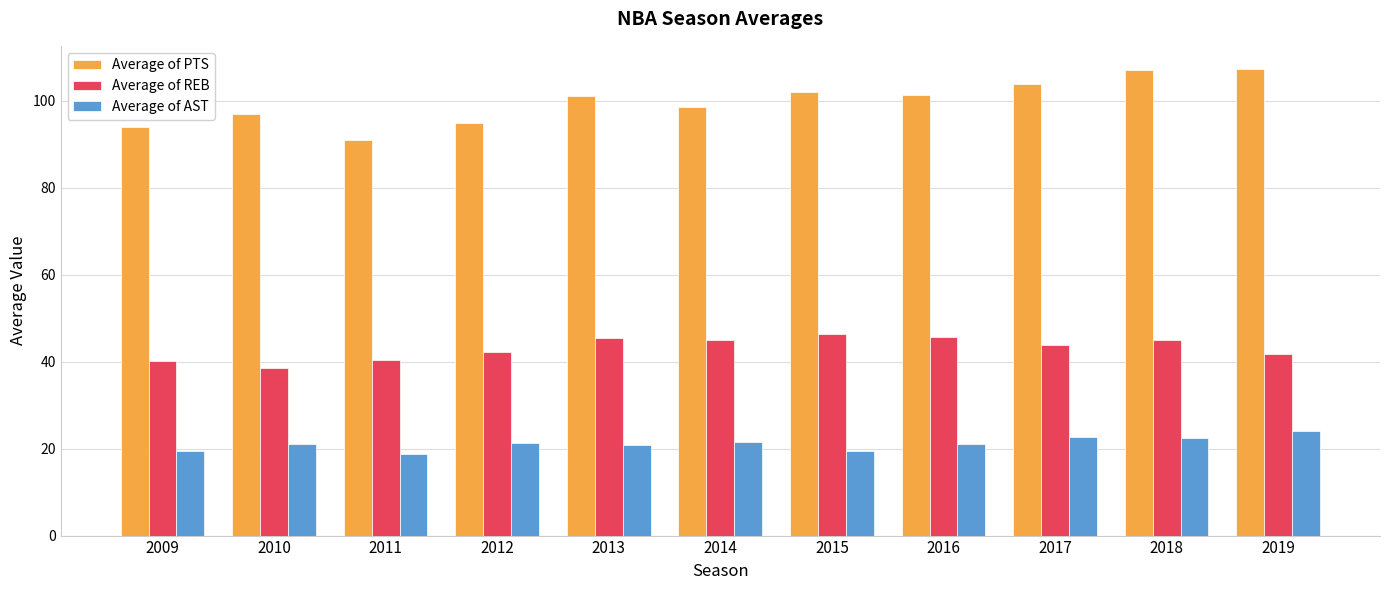

Rank the series by their maximum value, from highest to lowest.

Average of PTS, Average of REB, Average of AST